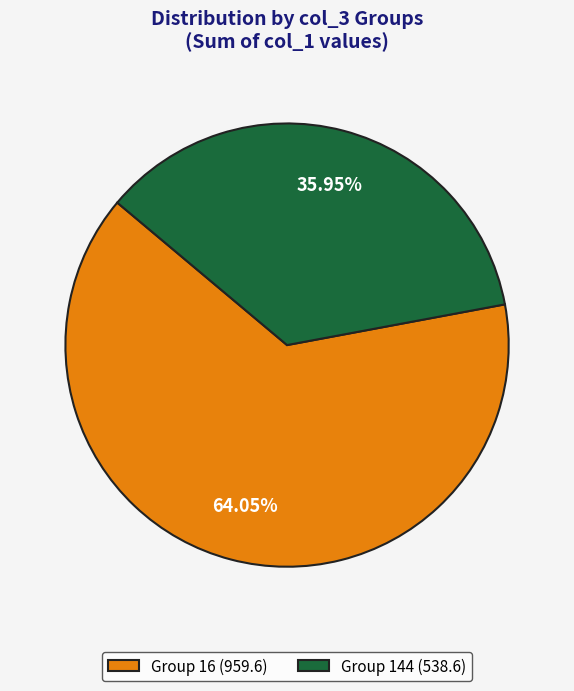

Combined, do Group 16 (959.6) and Group 144 (538.6) account for over 50%?

Yes